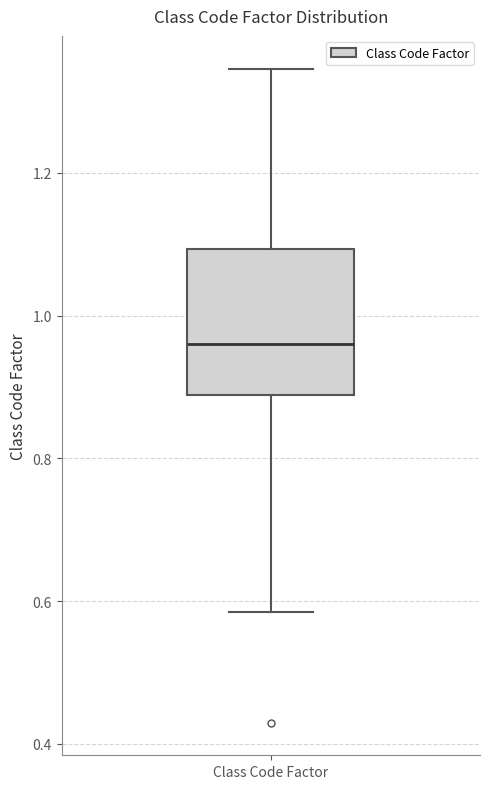

Read this box plot against the y-axis: the position of the median line, the range covered by the box, and the ends of both whiskers. The values are not printed on the chart, so give them approximately, as read against the axis.

median 0.96, box 0.88 to 1.10, whiskers 0.58 to 1.34